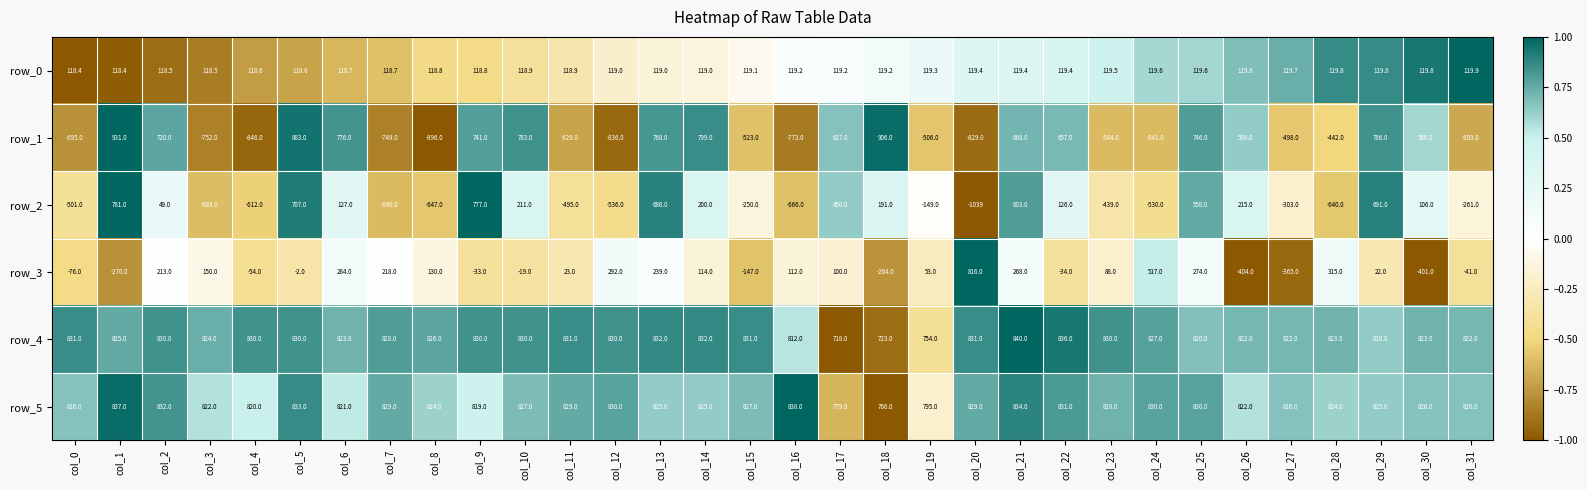

At how many categories does at least one series exceed 0?

32